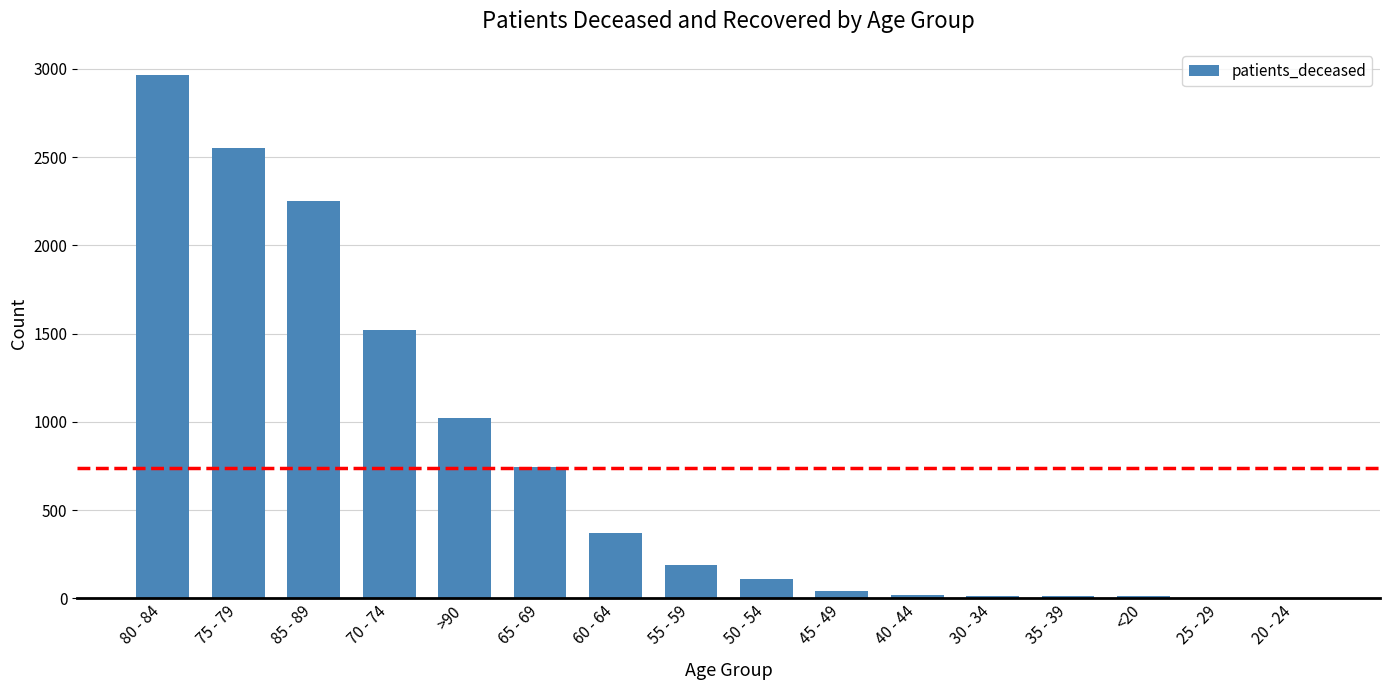

Count the number of categories in the chart.

16